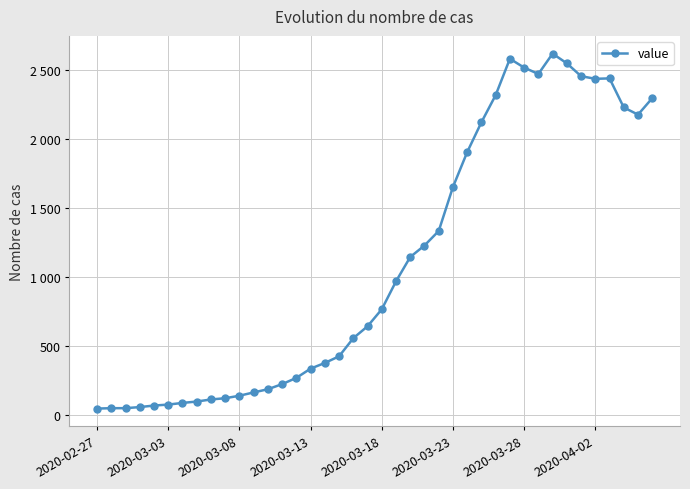

Is this an area chart (filled region under the line)?

No